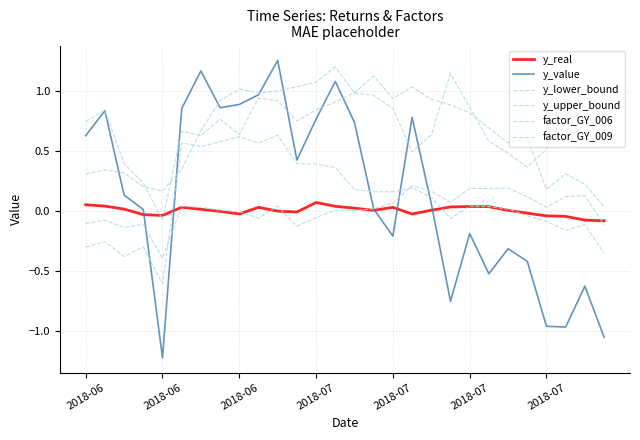

How many lines are shown in the chart?

6